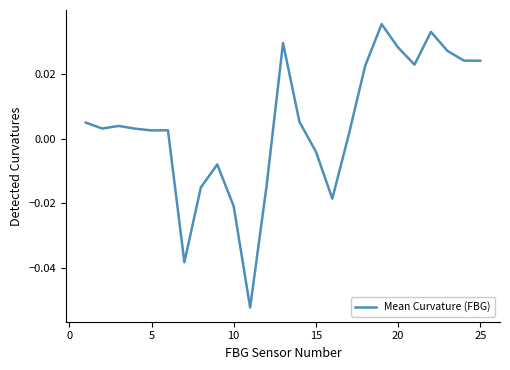

Does the chart display data point markers on the line(s)?

No